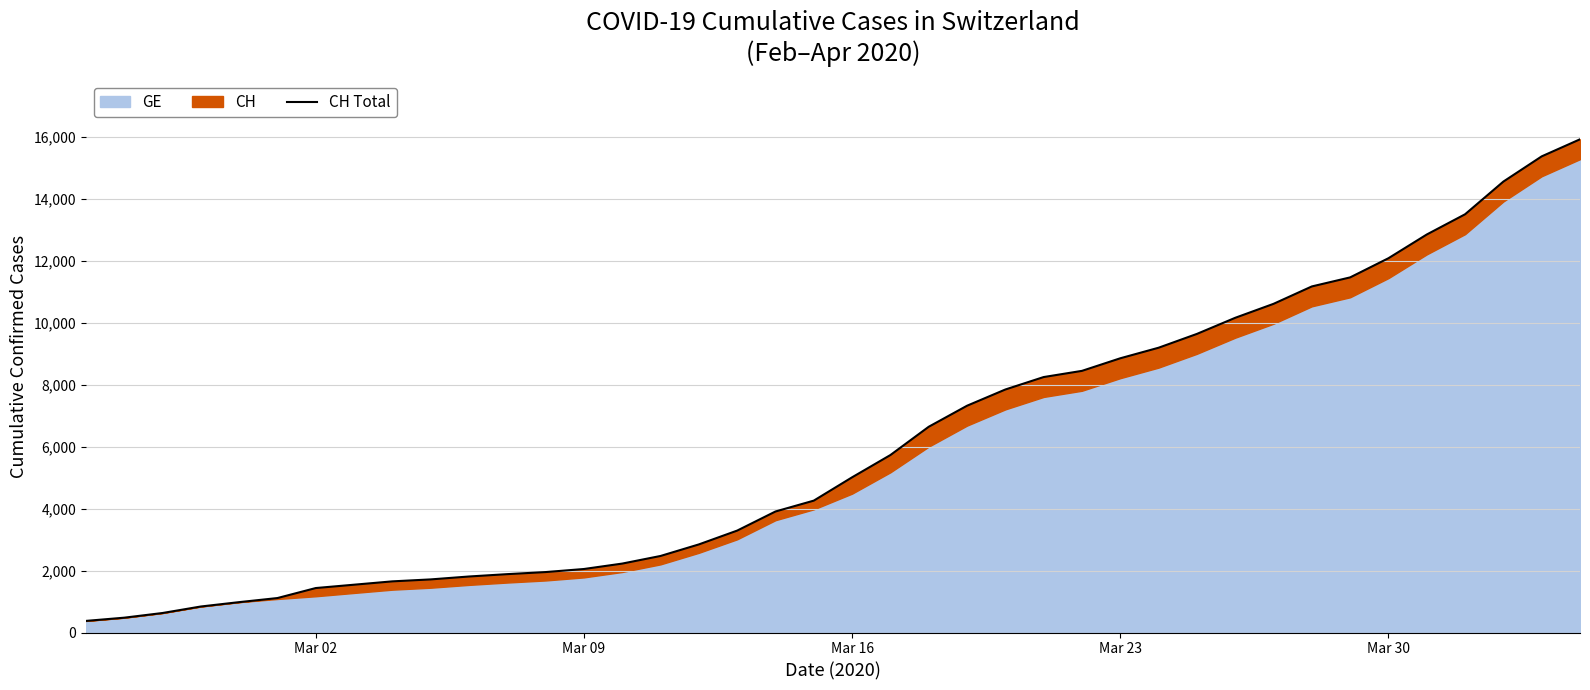

Which has a higher value, Mar 09 or Mar 23?

Mar 23